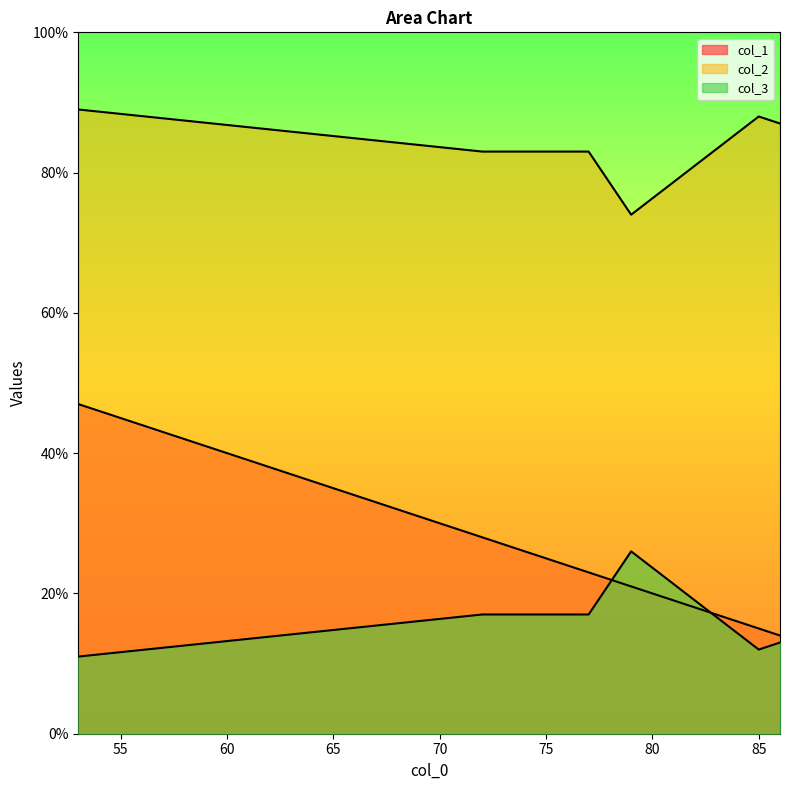

How many lines are shown in the chart?

3